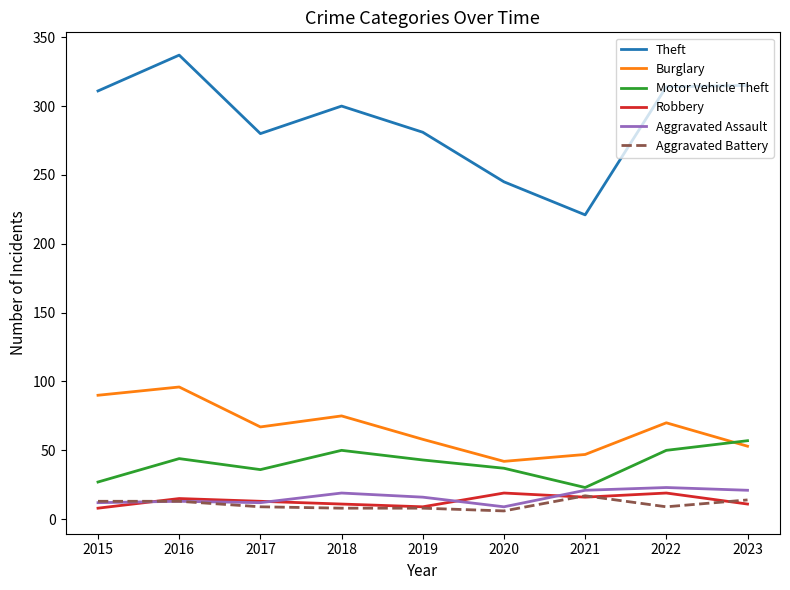

What is the difference between the maximum and minimum values in the Robbery series?

11